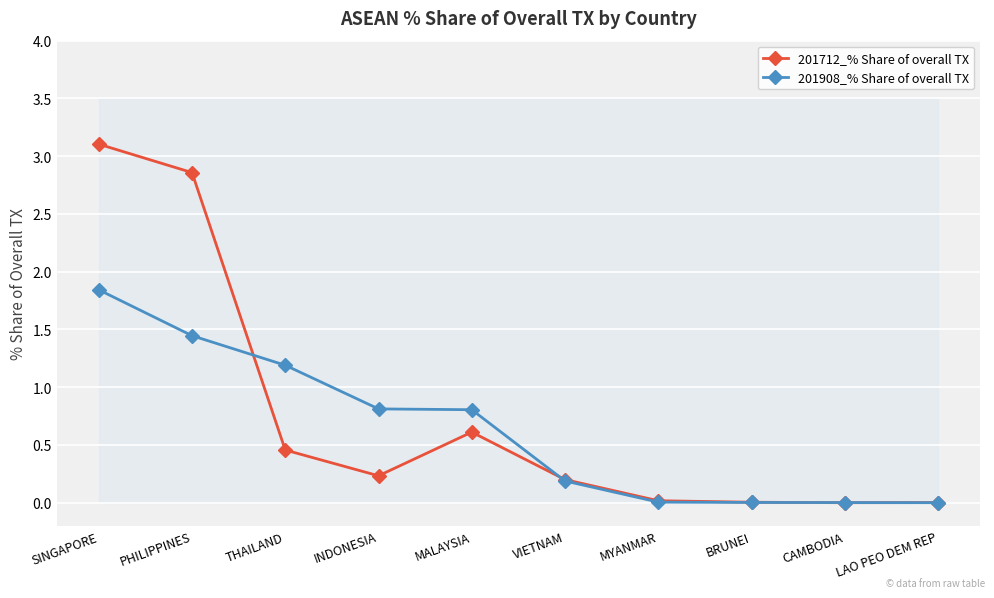

Which has a higher value, MALAYSIA or PHILIPPINES?

PHILIPPINES